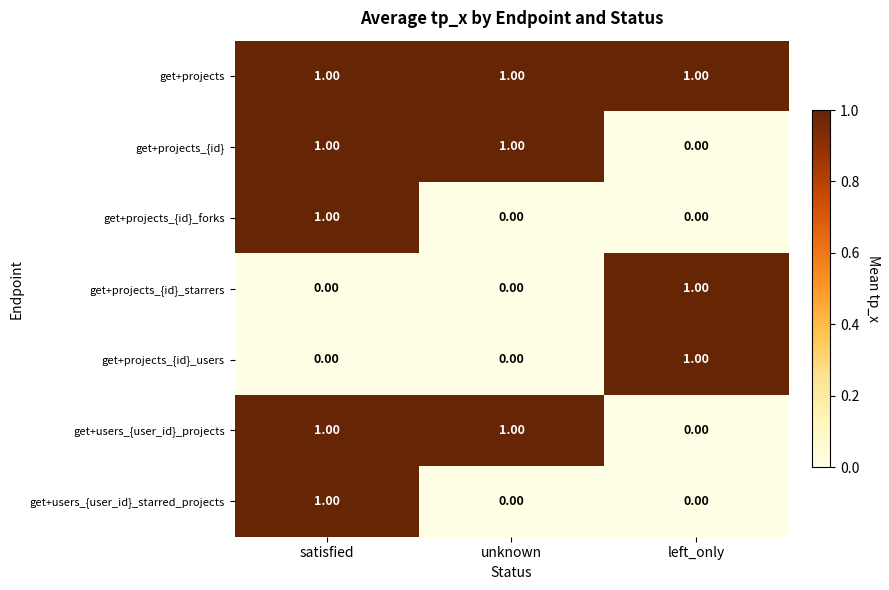

At which label does get+projects_{id}_users reach its peak?

left_only